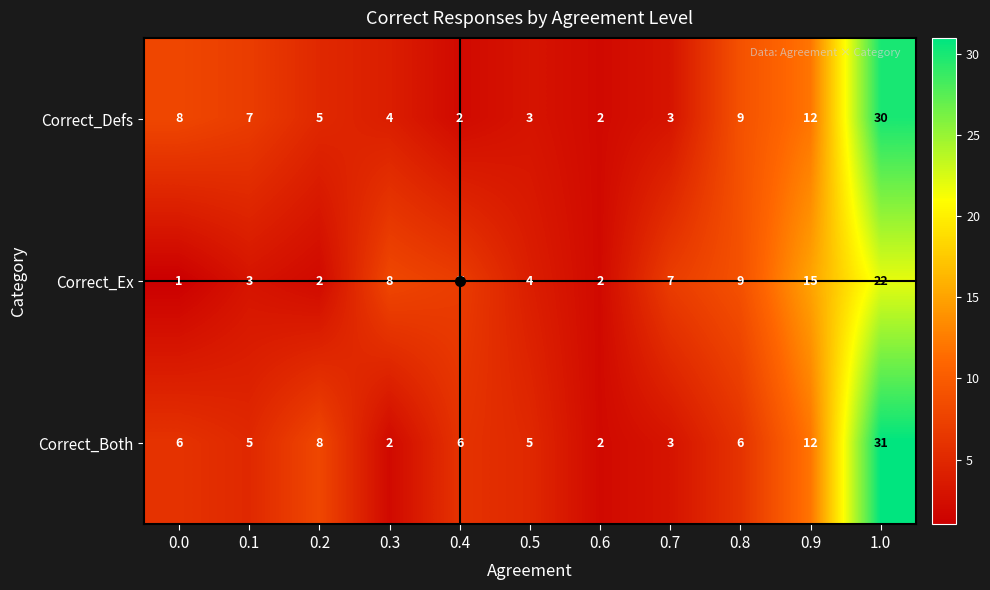

The value of Correct_Ex at 0.6 is 3. True or false?

False